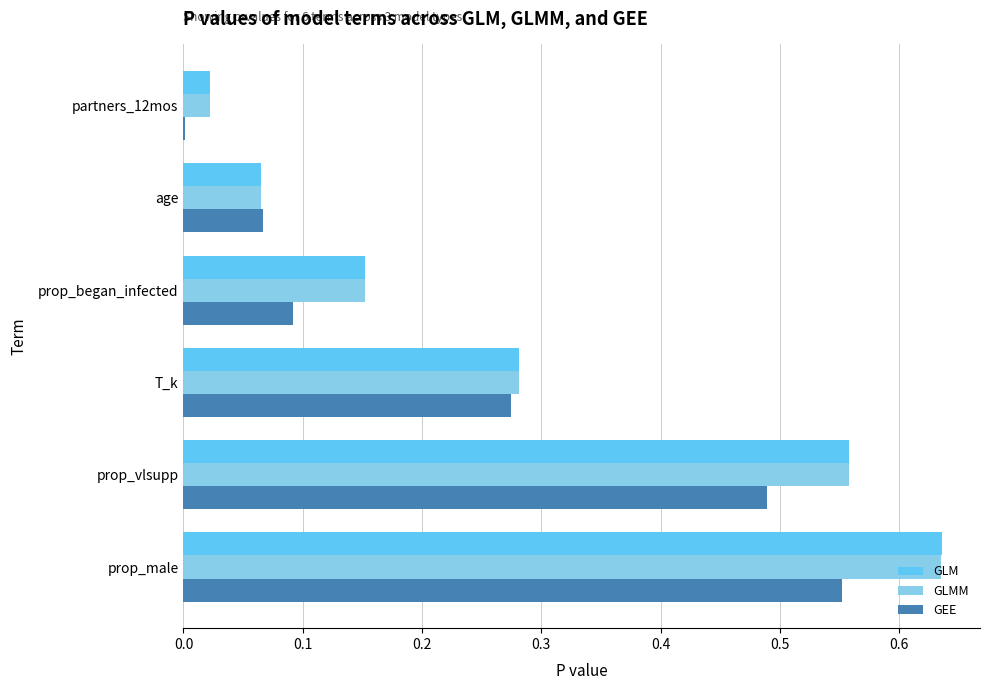

What is the sum of all GLMM values?

1.7